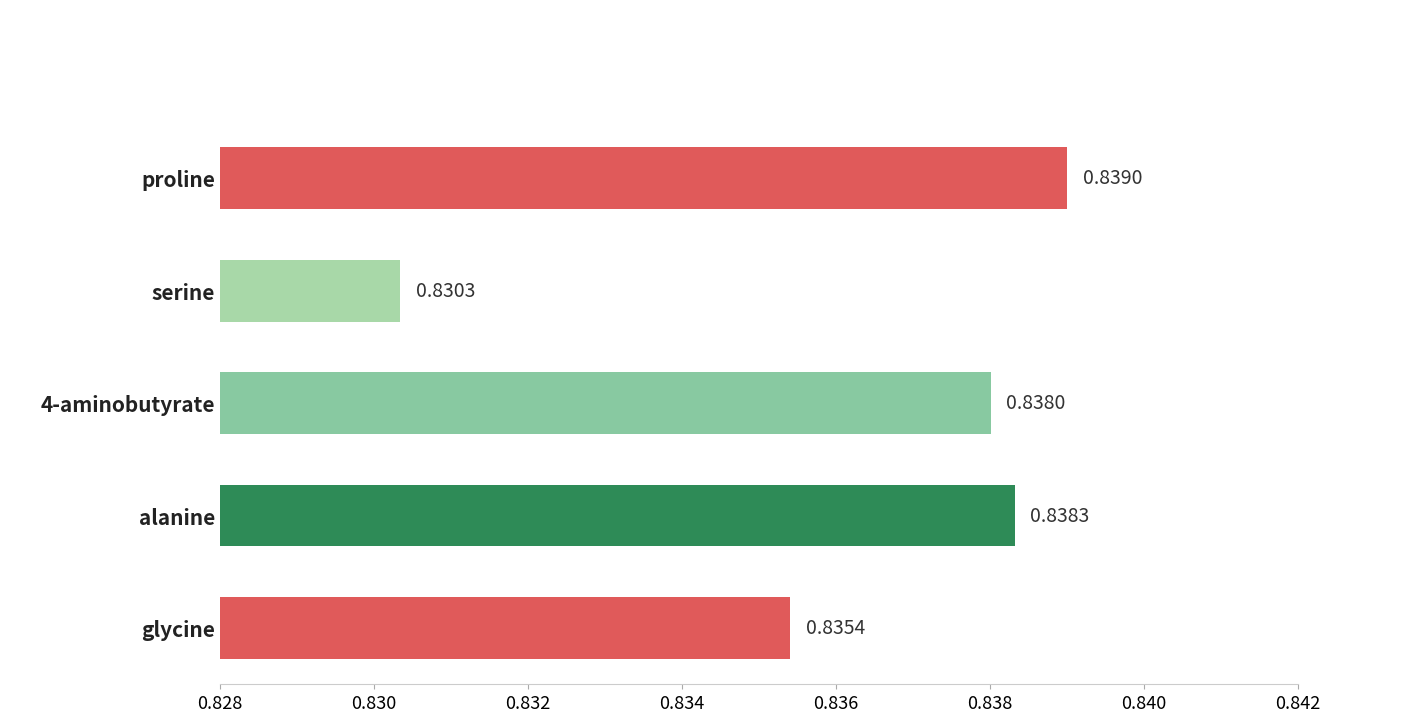

What is the sum of all values?

4.2